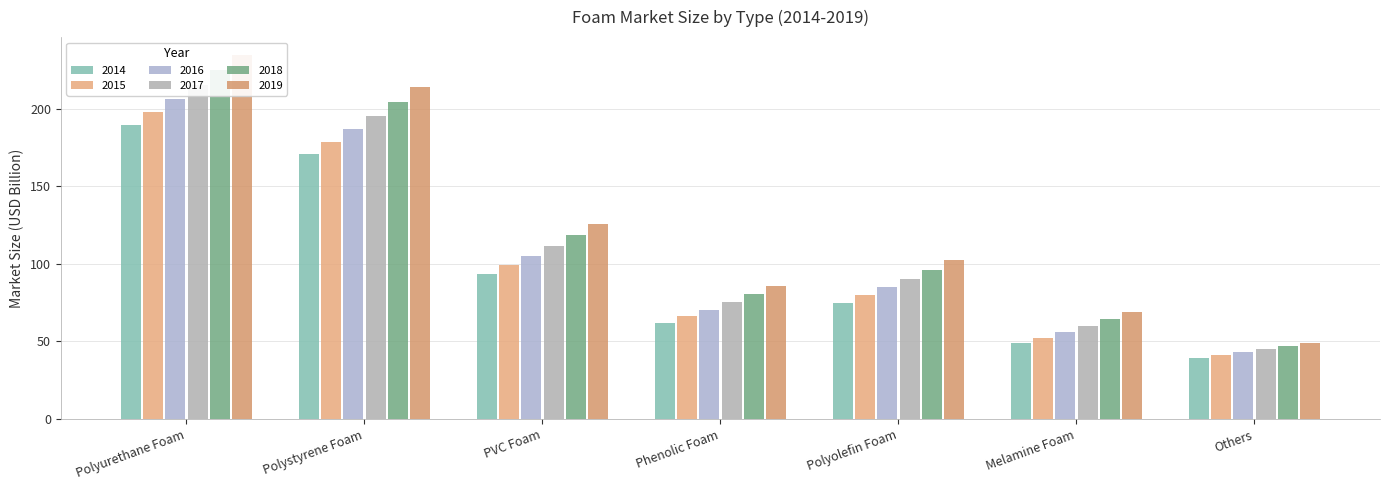

Is it true that 2018 equals 351.1 at Polystyrene Foam?

False